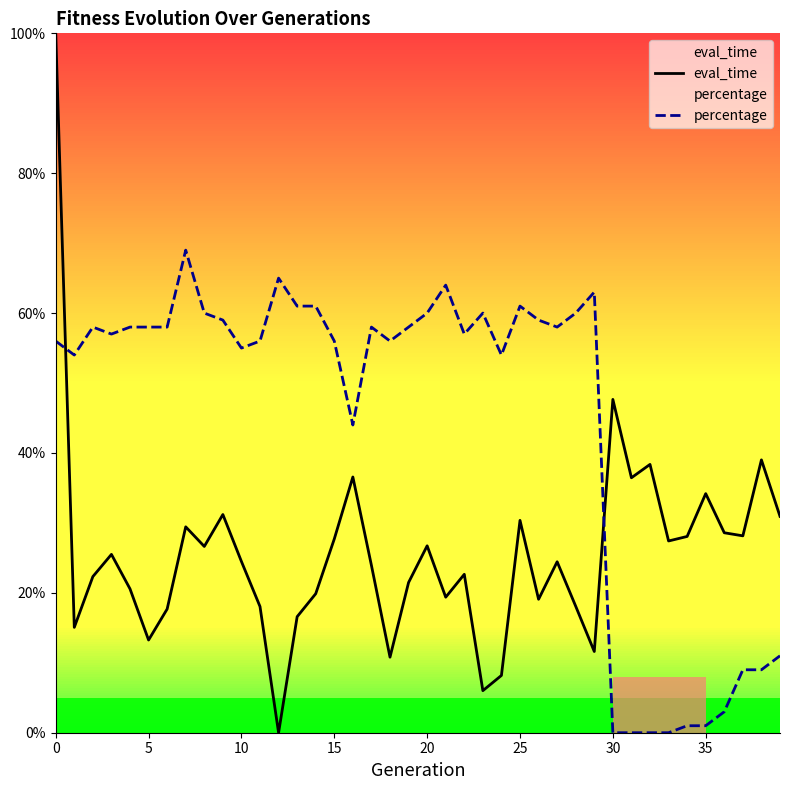

Is this an area chart (filled region under the line)?

No